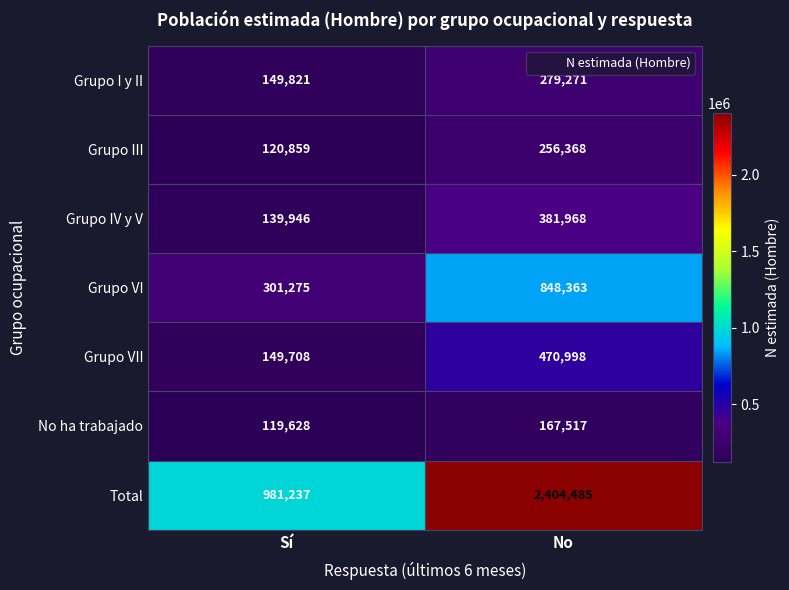

Which category has the highest value across all series?

No